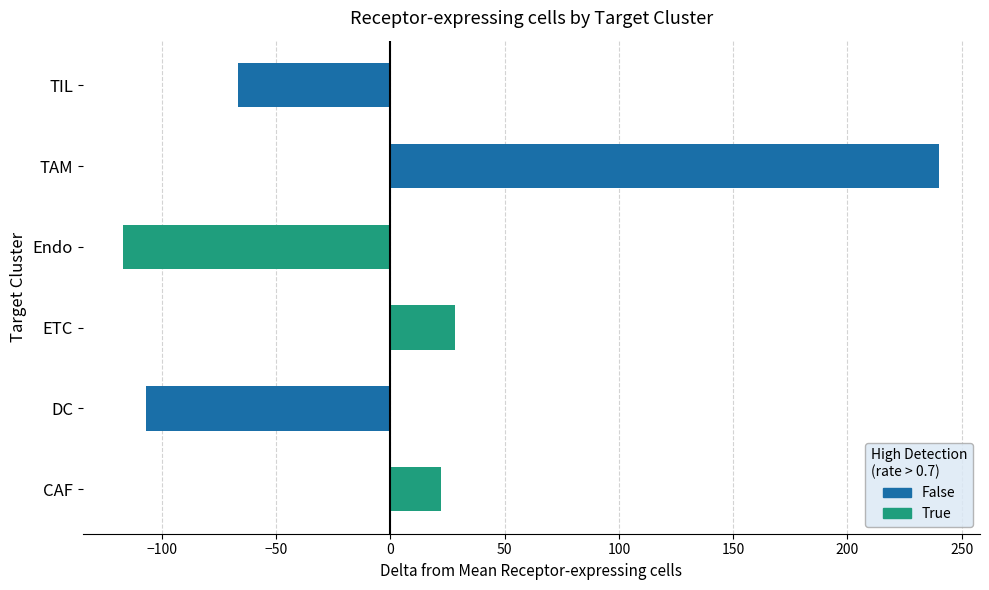

True or false: the data shows -66.8 at TIL.

True